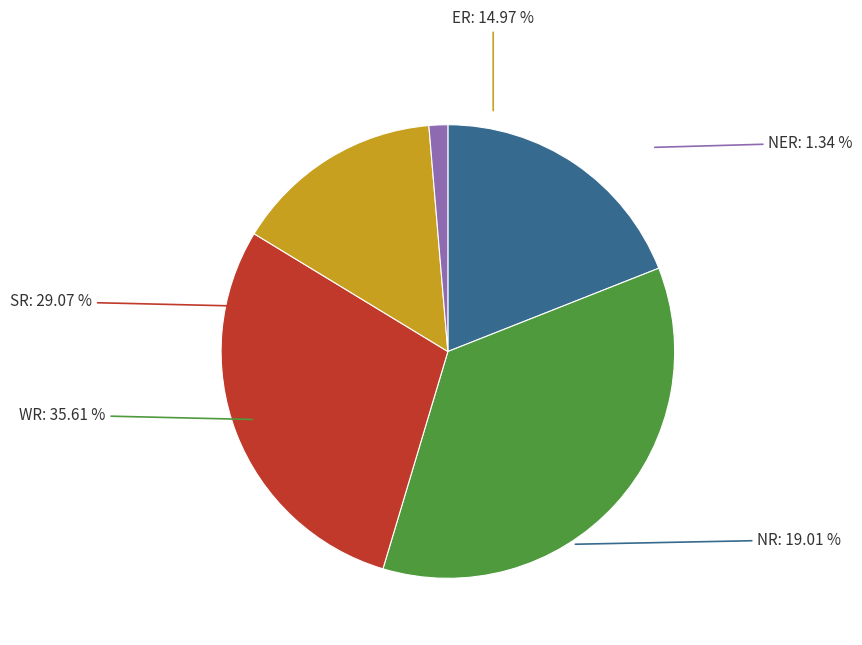

The Rajasthan slice represents 1% of the pie. True or false?

False